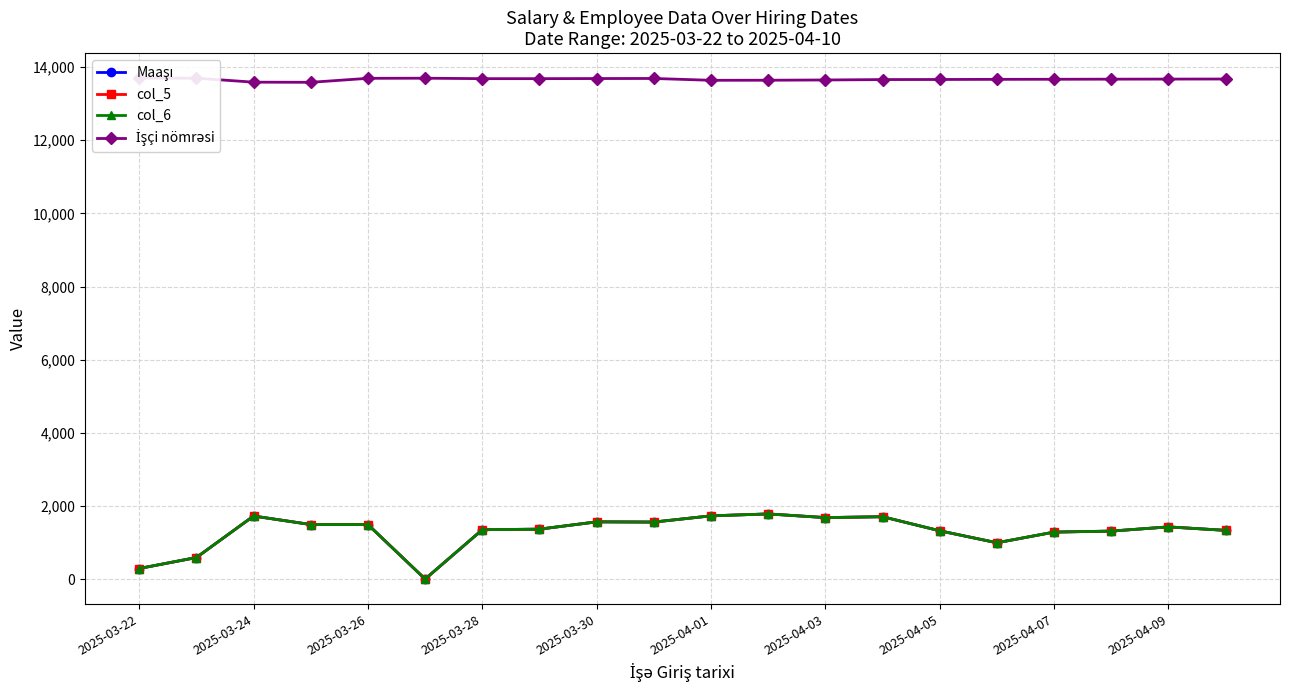

True or false: Maaşı and col_5 intersect in this chart.

False